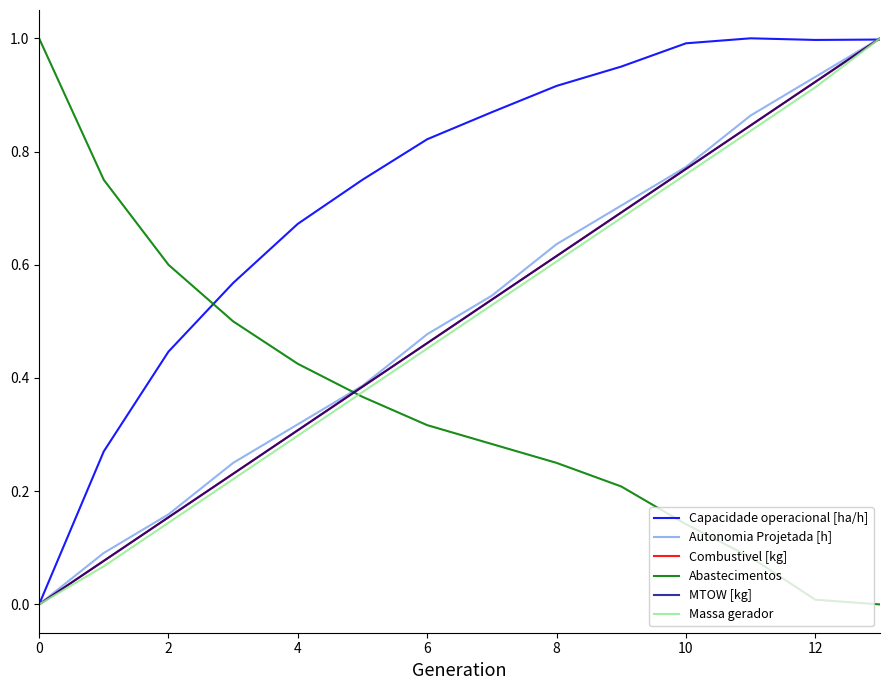

At which category does the chart reach its peak across all series?

11